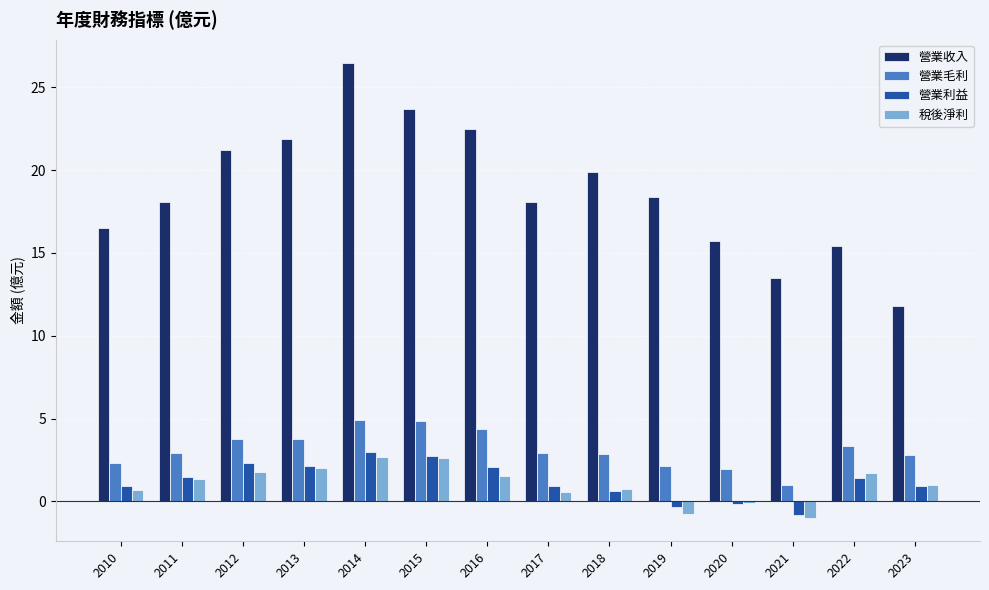

How many groups of bars are there?

14